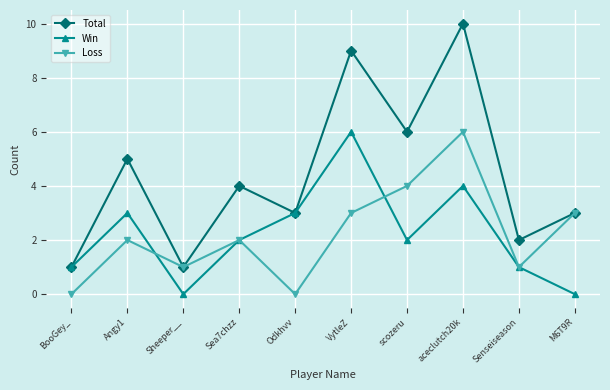

Which series has the largest range (max minus min)?

Total